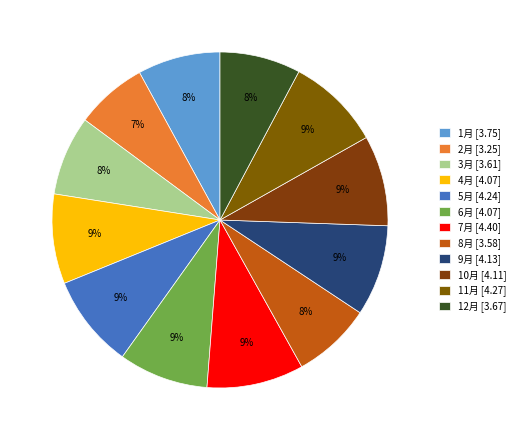

Count the number of slices in the pie.

12